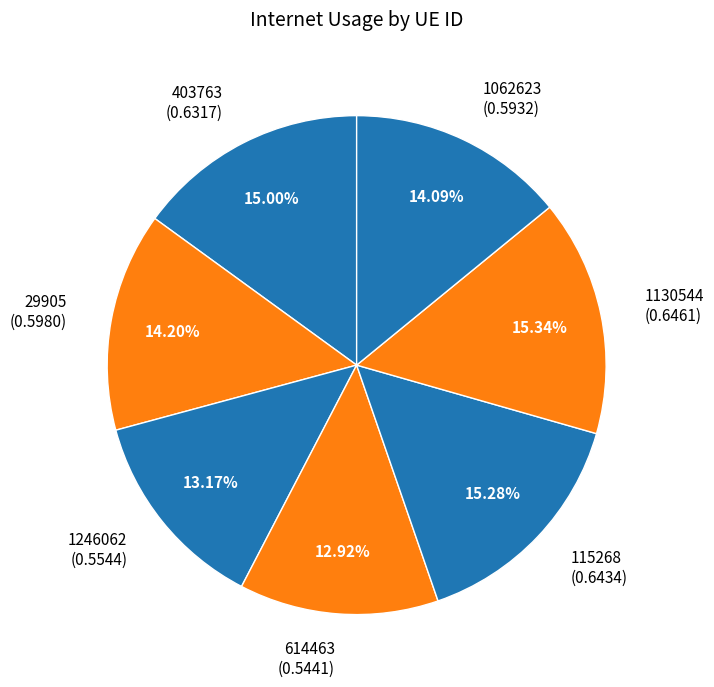

Is 614463 the majority of the pie?

No